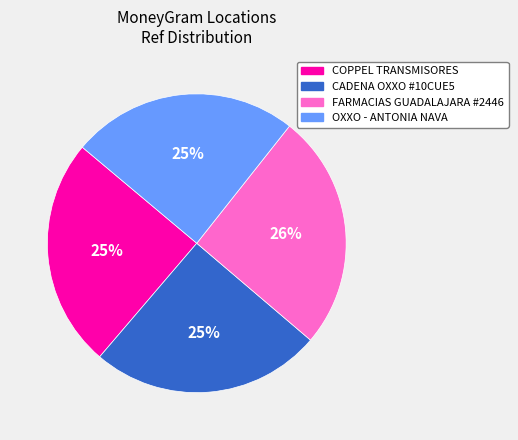

How many segments does this pie chart have?

4